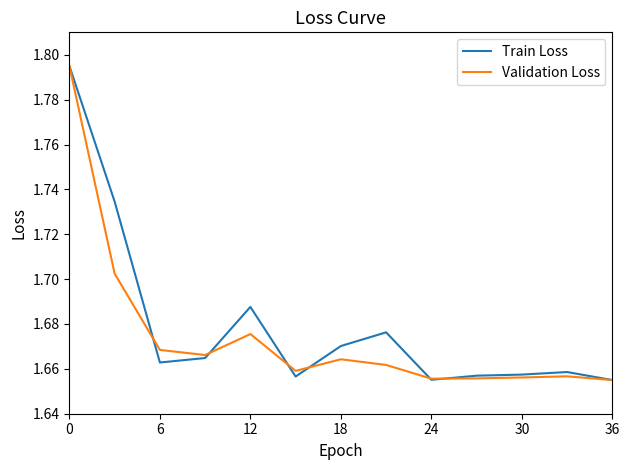

True or false: Validation Loss and Train Loss cross at least once.

True